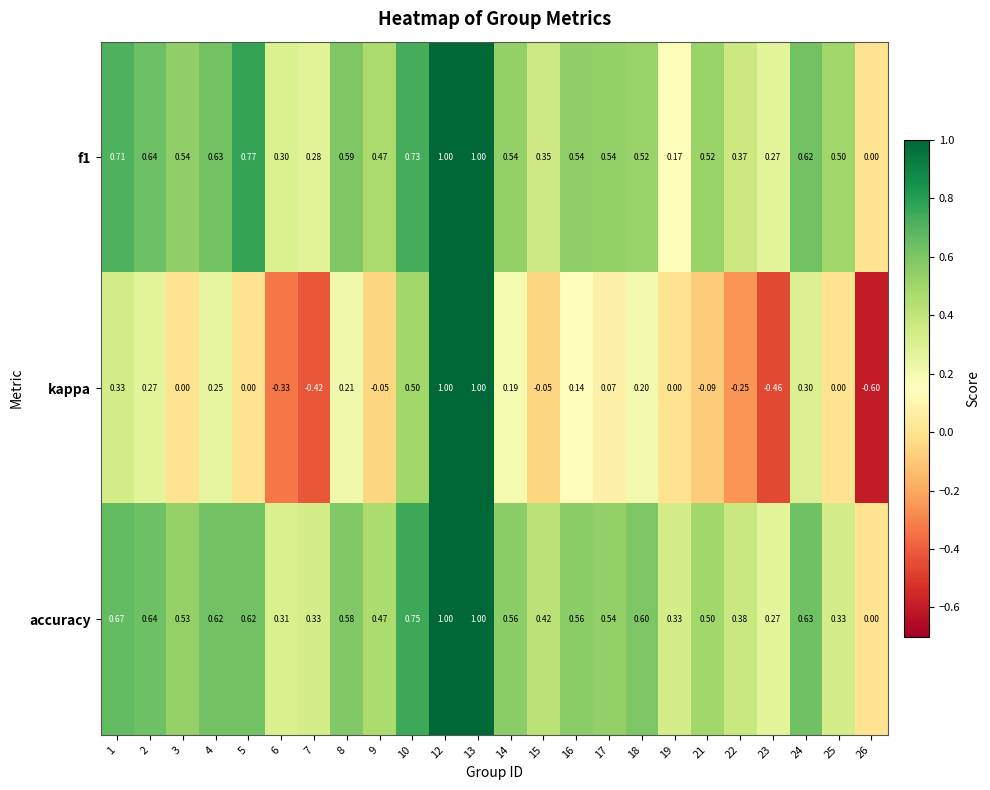

How many series are shown in this chart?

3